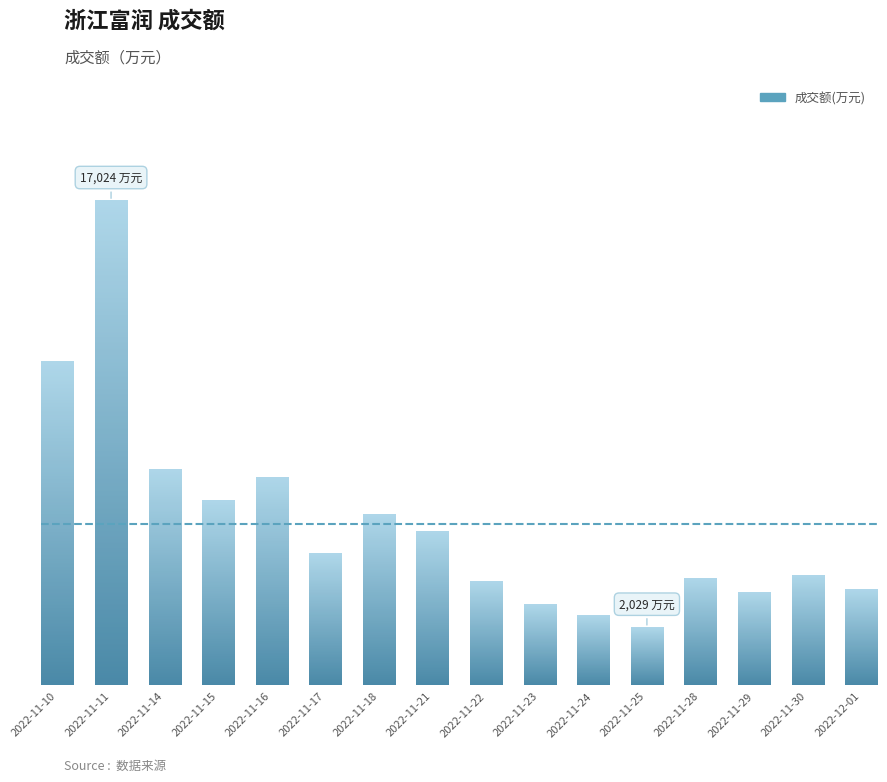

How many bars are there in total?

16